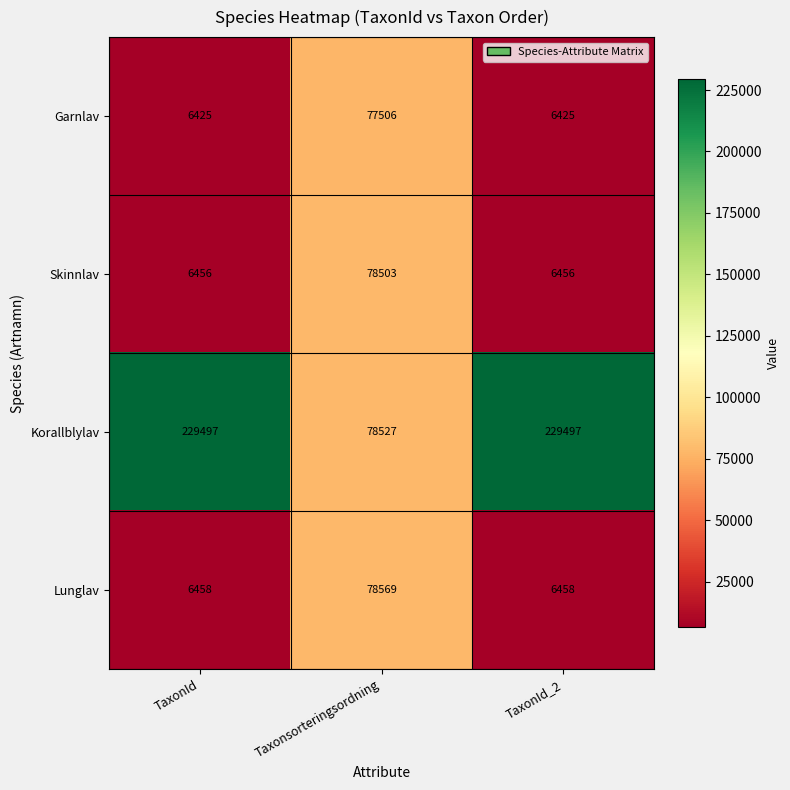

At which category is the sum across all series the highest?

Taxonsorteringsordning